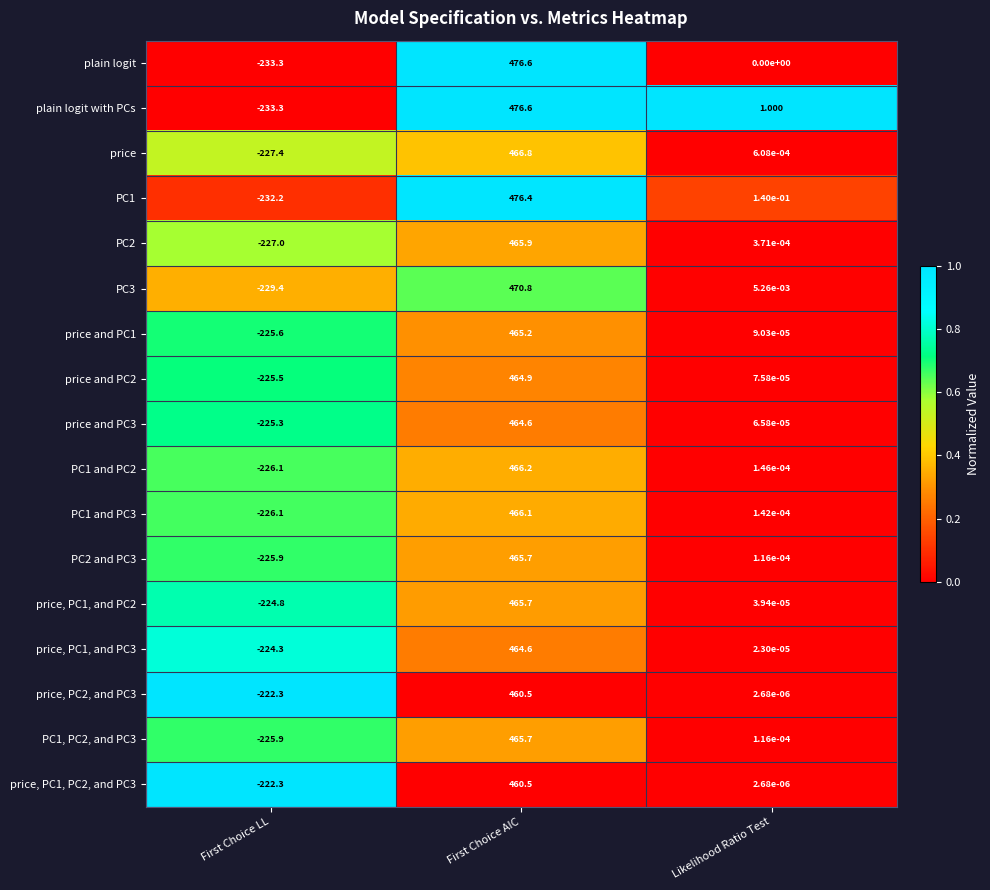

How many distinct data groups are displayed?

17